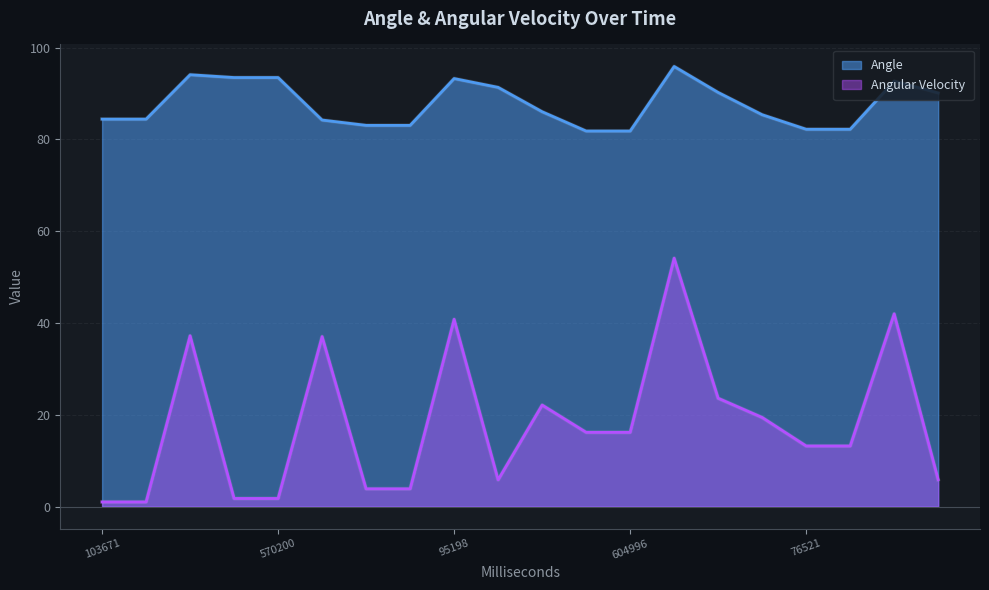

Reading left to right, extract all data points from this chart.

Angle: 103671=84.4	270670=84.4	341199=94.1	513202=93.5	570200=93.5	710233=84.2	829200=83.1	971196=83.1	95198=93.3	201228=91.4	332200=86.0	444199=81.8	604996=81.8	743518=95.9	835523=90.2	951521=85.4	76521=82.2	230525=82.2	355054=92.7	470058=90.1
Angular Velocity: 103671=1.0	270670=1.0	341199=37.2	513202=1.8	570200=1.8	710233=37.0	829200=3.9	971196=3.9	95198=40.8	201228=5.8	332200=22.1	444199=16.2	604996=16.2	743518=54.1	835523=23.6	951521=19.4	76521=13.2	230525=13.2	355054=42.0	470058=5.9